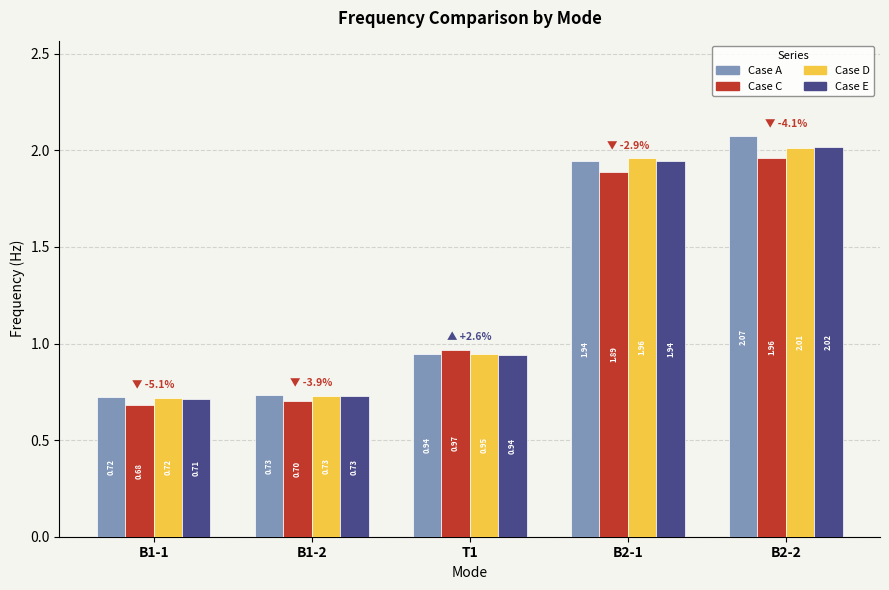

Read the Case E value at B1-2.

0.7